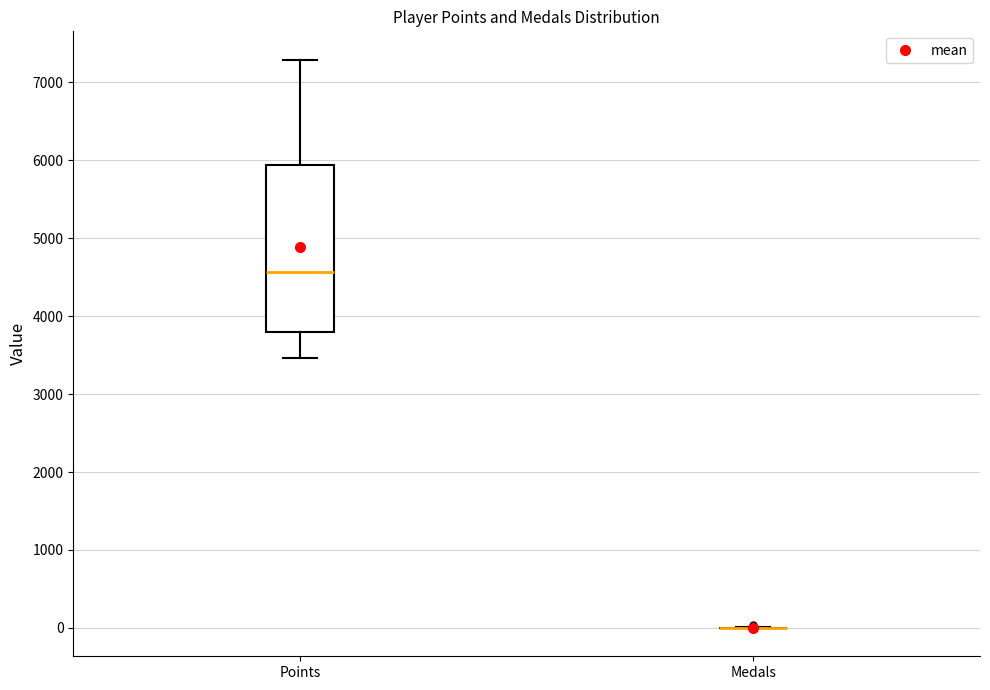

Reading left to right, transcribe this box plot: for each box, give where its median line is, the range the box spans, and where its two whiskers end, as read against the y-axis. The values are not printed on the chart, so give them approximately, as read against the axis.

Points: median 4600, box 3800 to 5900, whiskers 3500 to 7300
Medals: box collapsed to a line at 0, whiskers 0 to 0